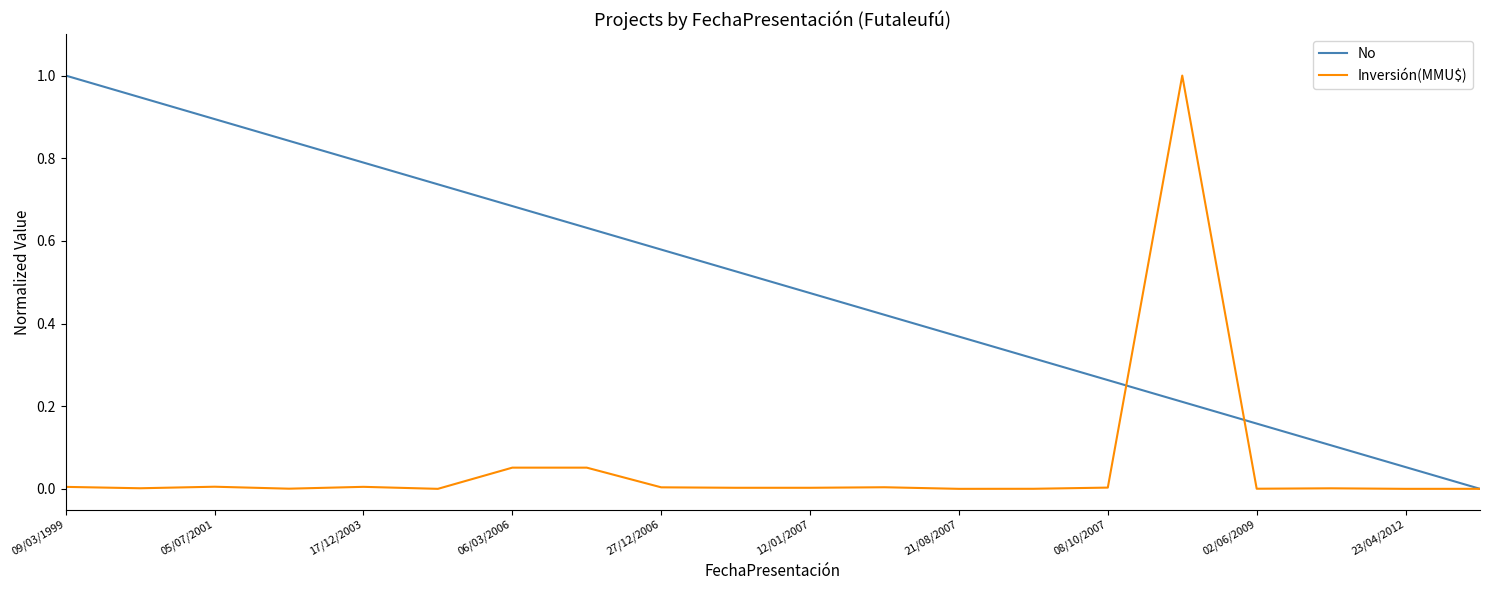

Rank the series by their average value, from highest to lowest.

No, Inversión(MMU$)